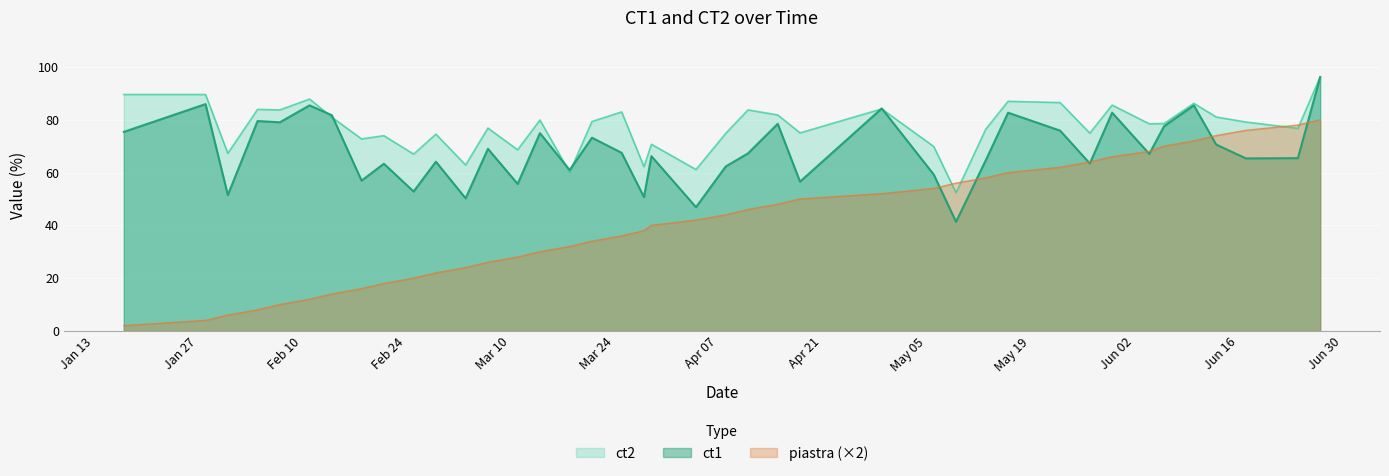

Which series has the largest total across all categories?

ct2